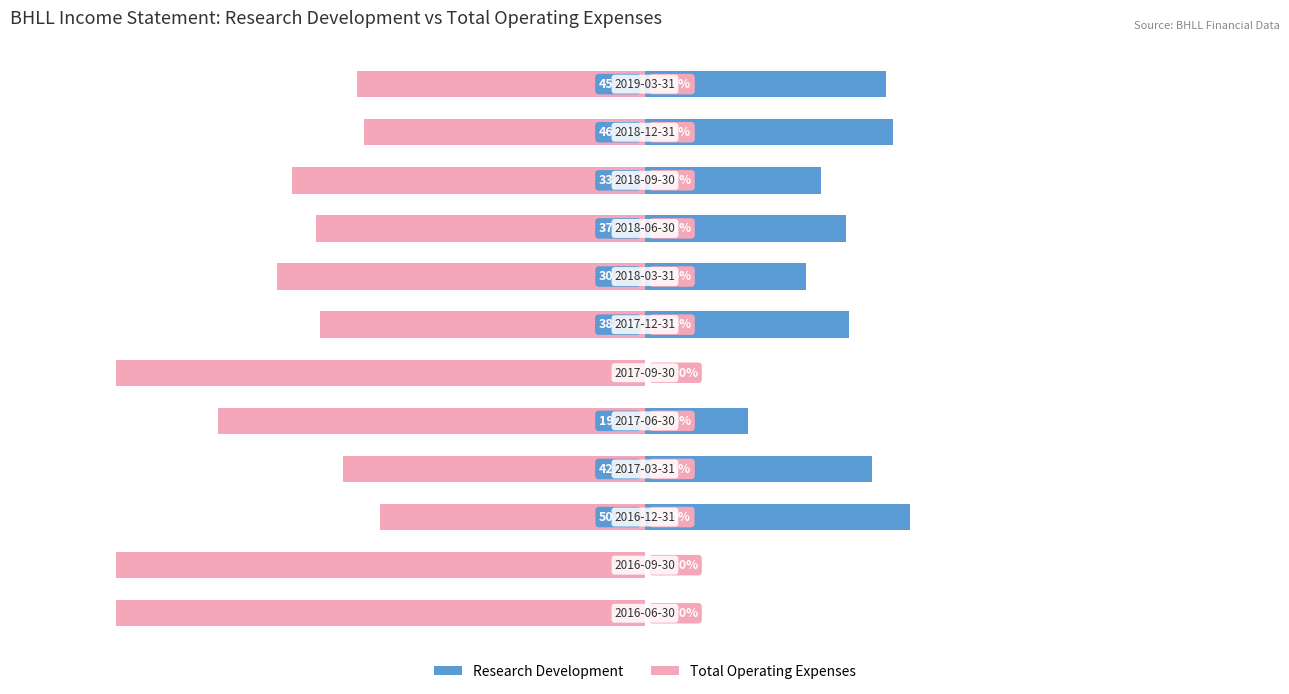

How many data points in Total Operating Expenses are less than -62?

7